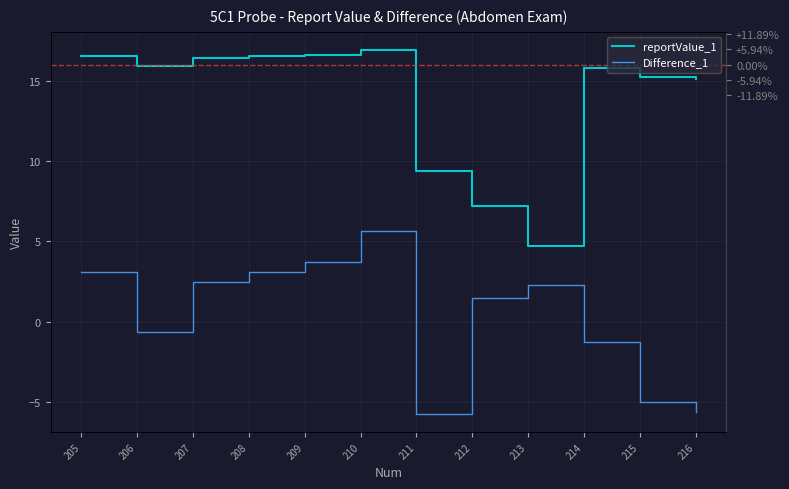

True or false: Difference_1 and reportValue_1 cross at least once.

False